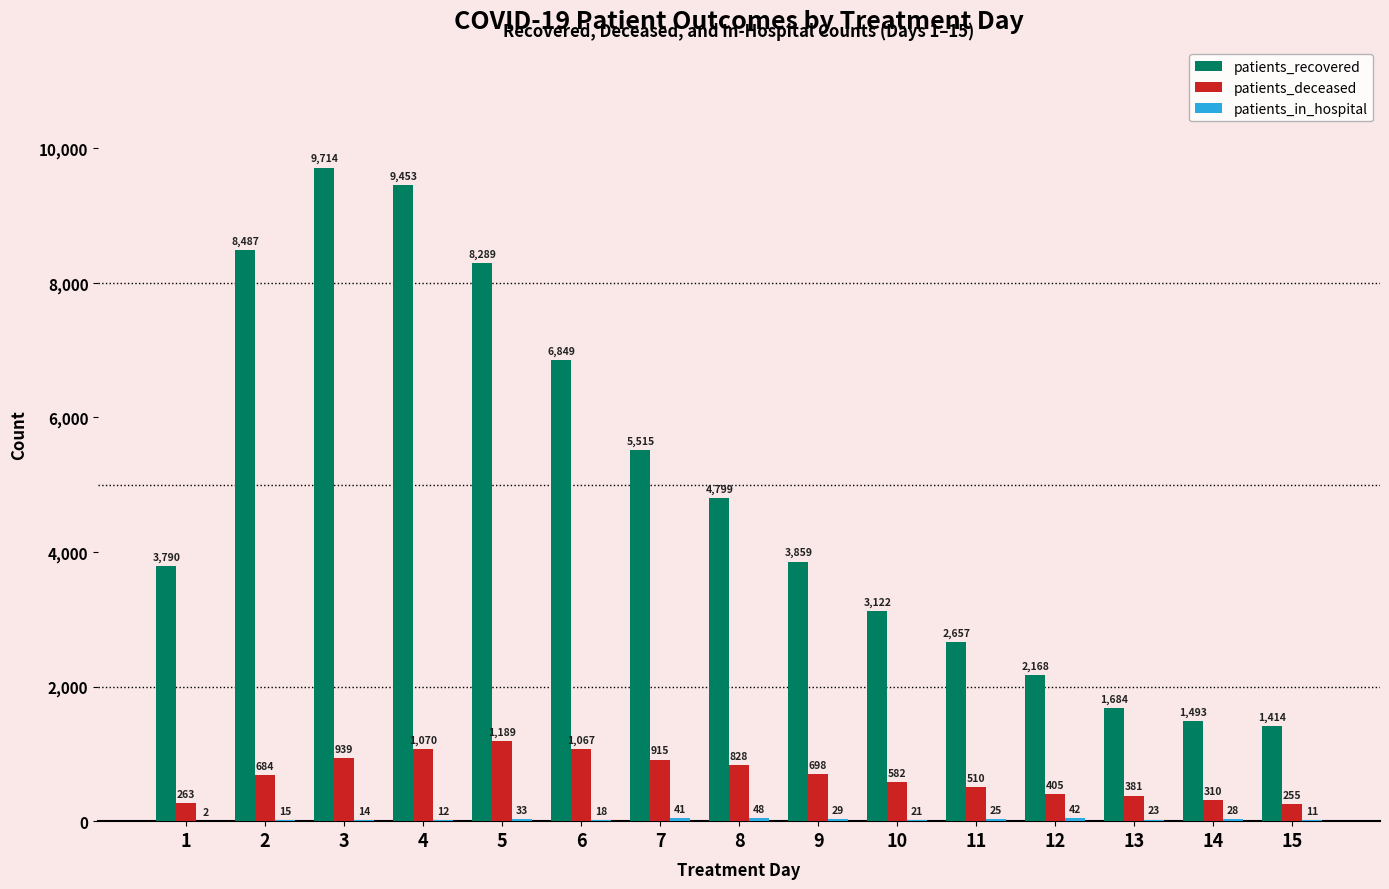

Which category has the highest value across all series?

3